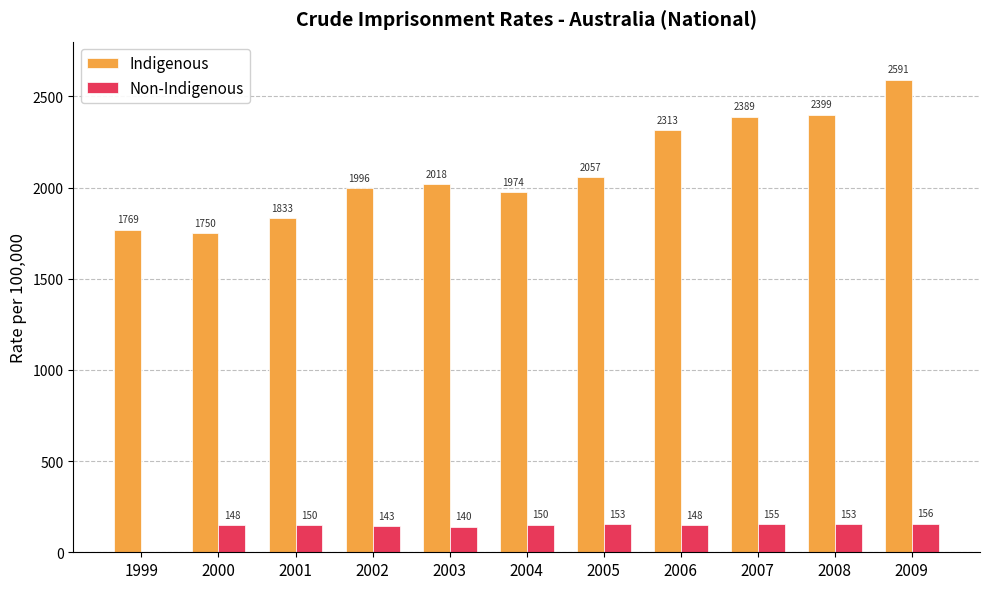

Between 2002 and 2005, which series saw the biggest shift?

Indigenous